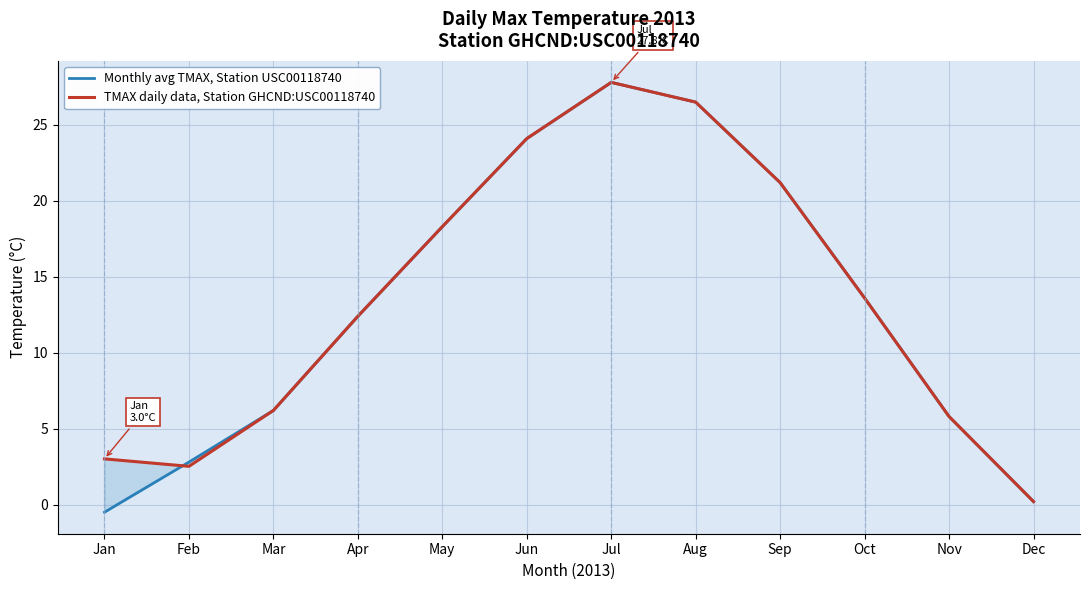

List the labels in order of TMAX daily data, Station GHCND:USC00118740 value, smallest first.

Dec, Feb, Jan, Nov, Mar, Apr, Oct, May, Sep, Jun, Aug, Jul